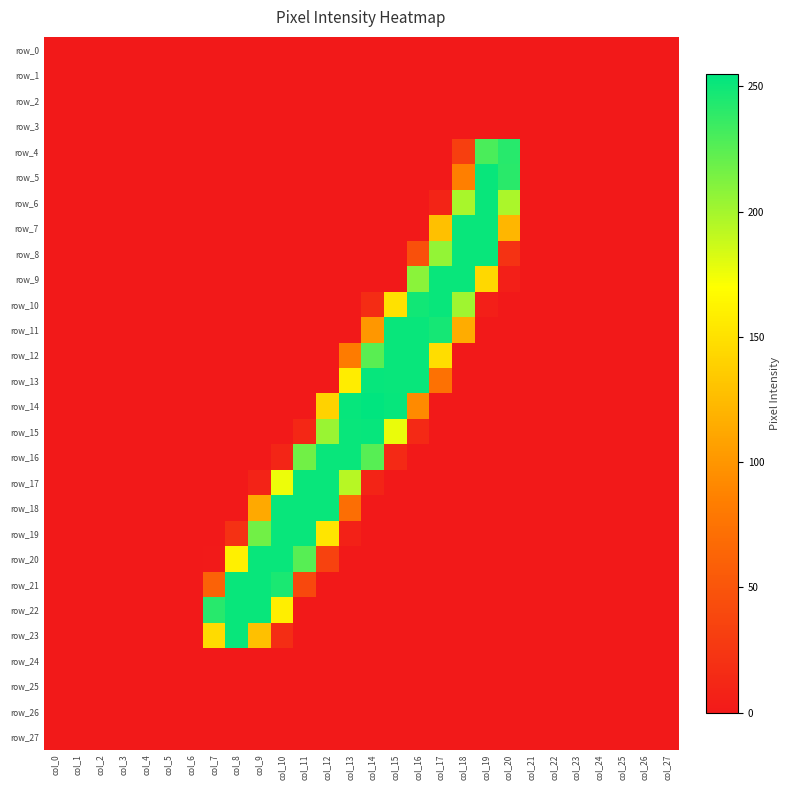

Where is row_27 nearest to the value 0?

col_0